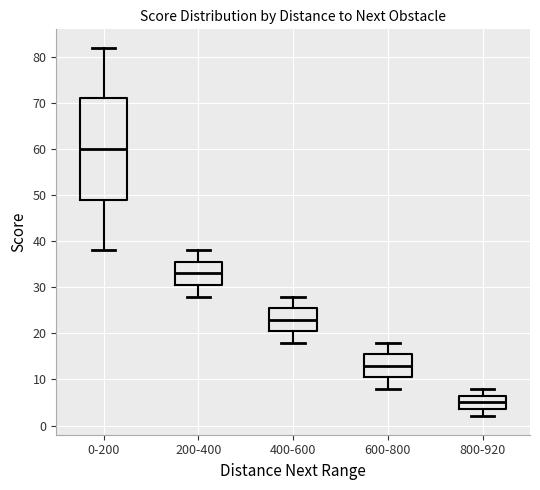

Which box's median line is the lowest?

800-920